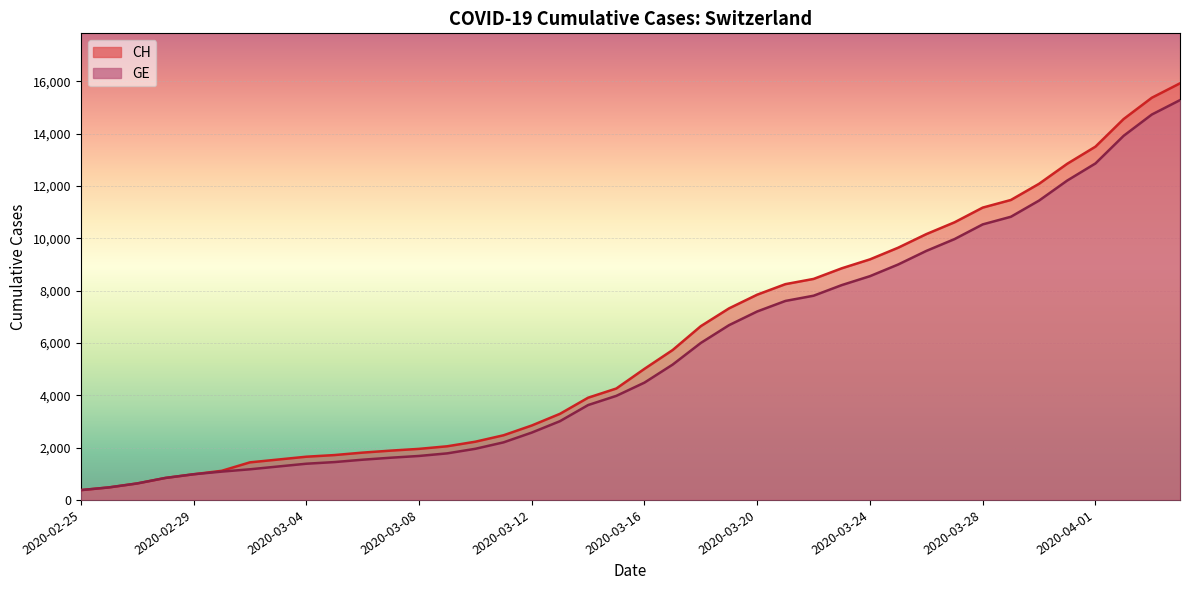

What is the label of the 13th point from the left?

2020-03-08